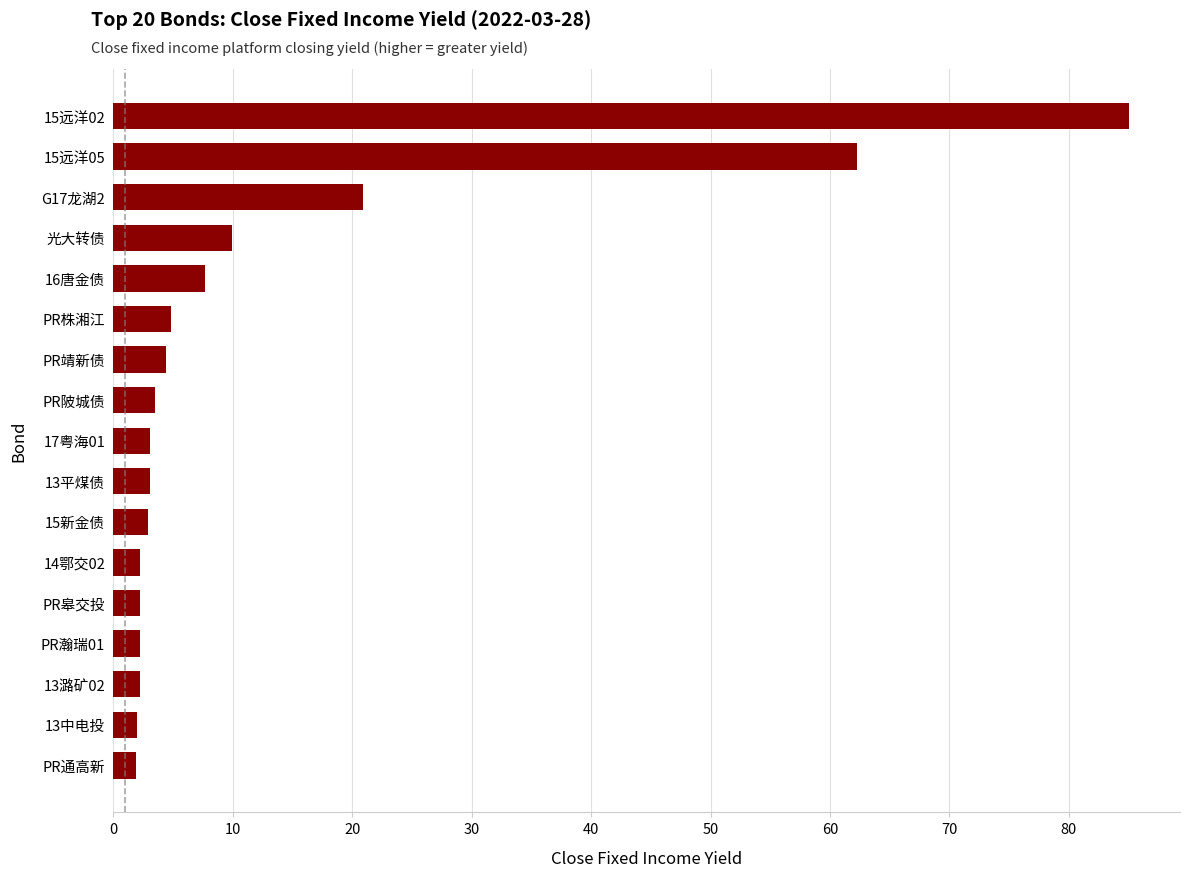

What is the ratio of the value at PR瀚瑞01 to the value at 13平煤债?

0.7